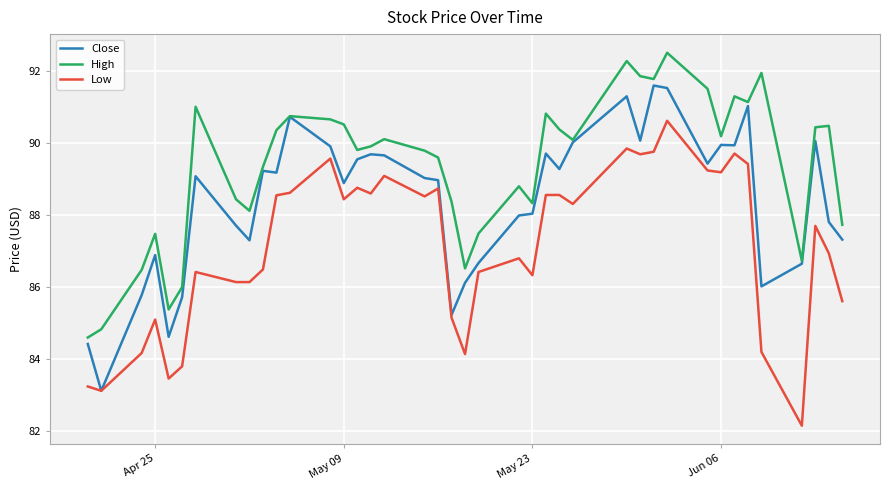

Which series has the largest total across all categories?

High